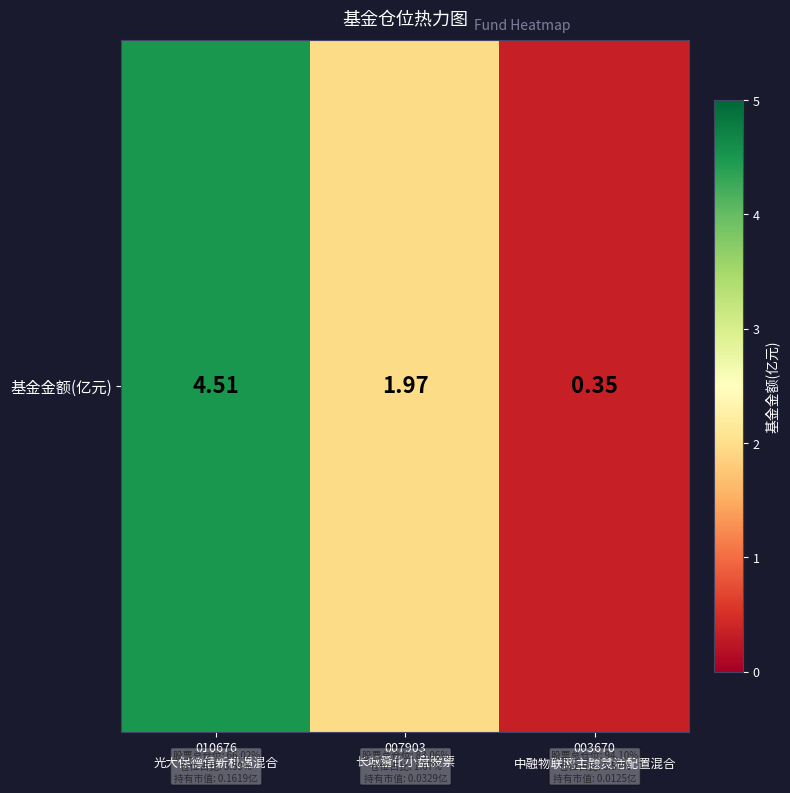

Reading left to right, extract all data points from this chart.

4.5	2.0	0.3